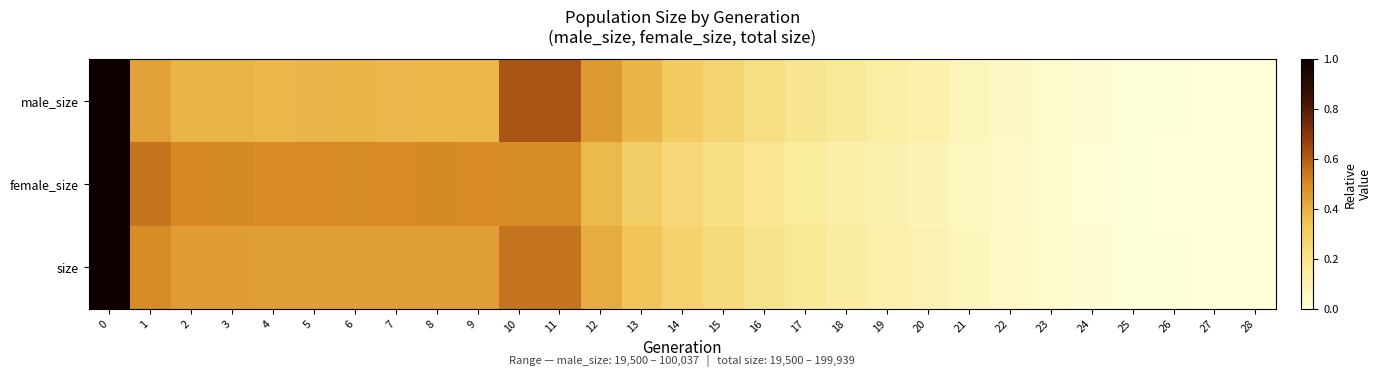

Reading left to right, what are all the values shown in this chart?

male_size: 0=1.0	1=0.4	2=0.4	3=0.4	4=0.4	5=0.4	6=0.4	7=0.4	8=0.4	9=0.4	10=0.6	11=0.6	12=0.5	13=0.4	14=0.3	15=0.3	16=0.2	17=0.2	18=0.2	19=0.1	20=0.1	21=0.1	22=0.1	23=0.0	24=0.0	25=0.0	26=0.0	27=0.0	28=0.0
female_size: 0=1.0	1=0.5	2=0.5	3=0.5	4=0.5	5=0.5	6=0.5	7=0.5	8=0.5	9=0.5	10=0.5	11=0.5	12=0.4	13=0.3	14=0.3	15=0.2	16=0.2	17=0.2	18=0.1	19=0.1	20=0.1	21=0.1	22=0.0	23=0.0	24=0.0	25=0.0	26=0.0	27=0.0	28=0.0
size: 0=1.0	1=0.5	2=0.5	3=0.5	4=0.4	5=0.4	6=0.4	7=0.4	8=0.4	9=0.4	10=0.6	11=0.6	12=0.4	13=0.3	14=0.3	15=0.2	16=0.2	17=0.2	18=0.1	19=0.1	20=0.1	21=0.1	22=0.1	23=0.0	24=0.0	25=0.0	26=0.0	27=0.0	28=0.0